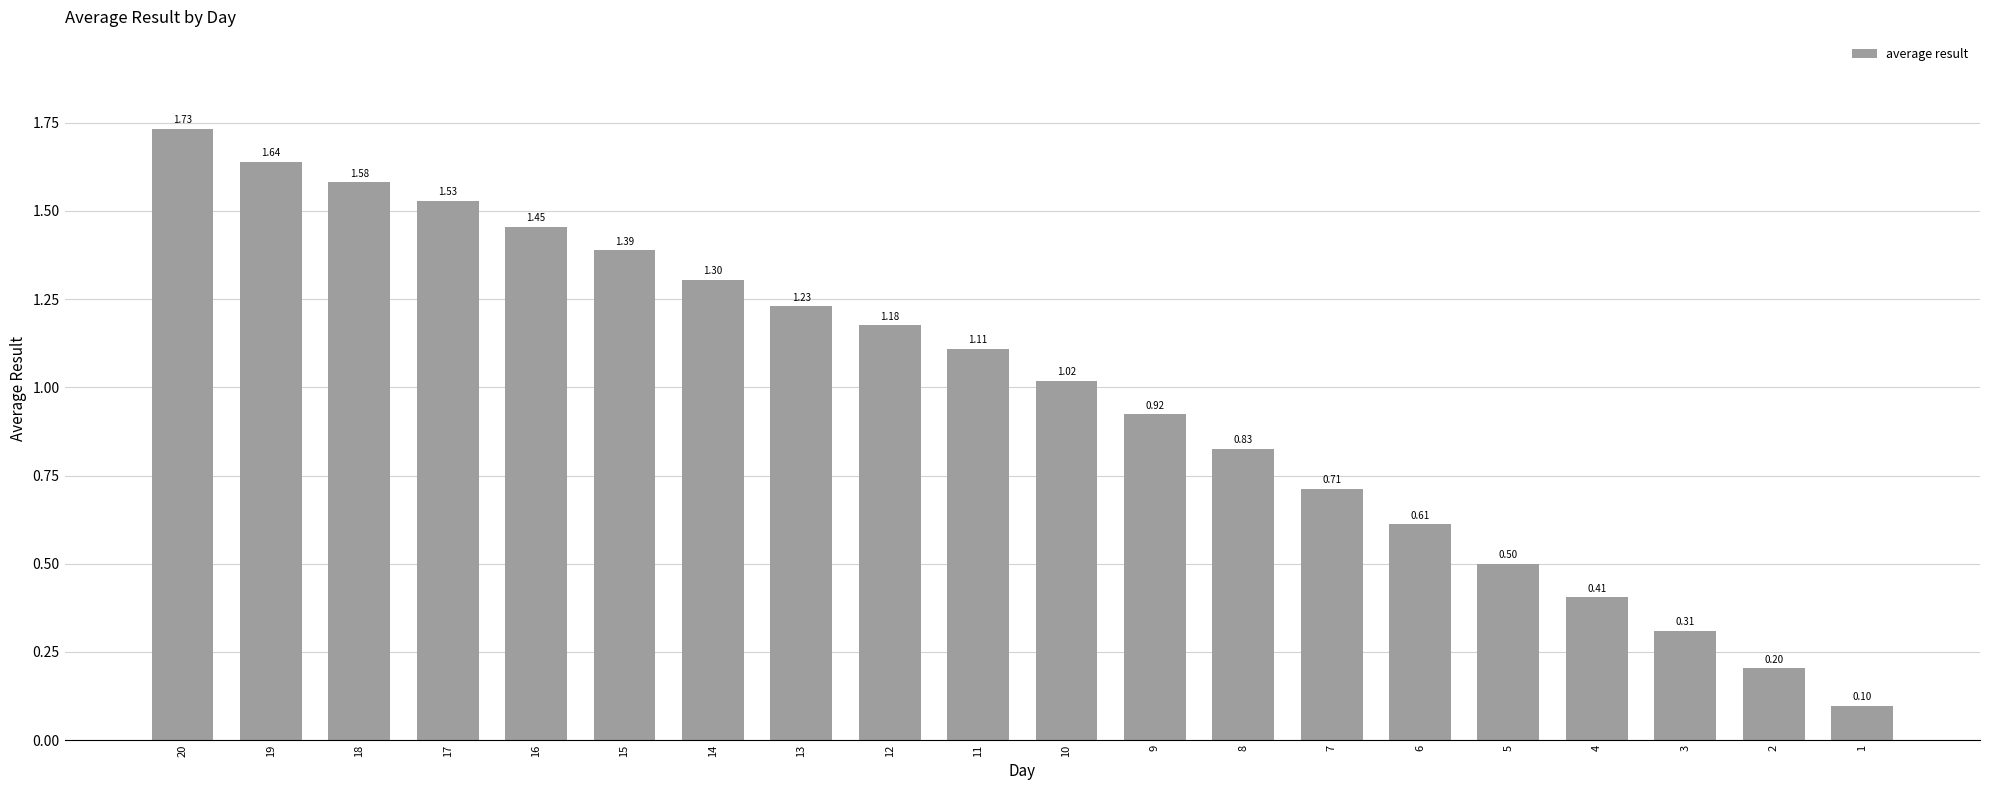

What is the sum of the values at 7 and 17?

2.2